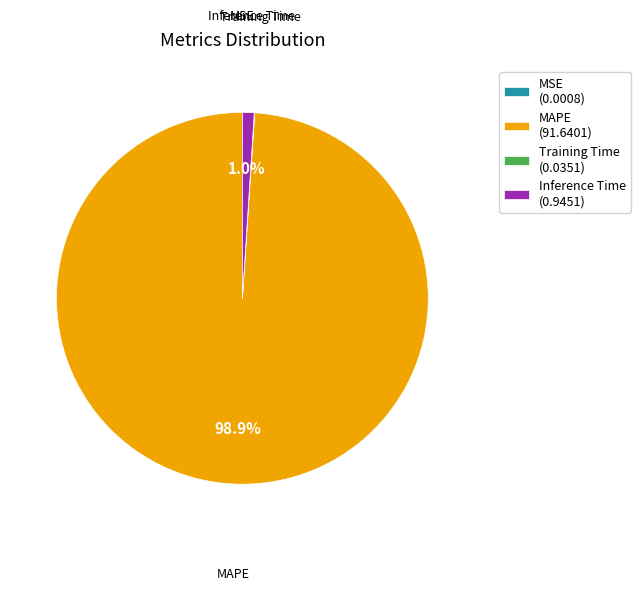

How much of the chart is everything except Inference Time (0.9451)?

99.0%